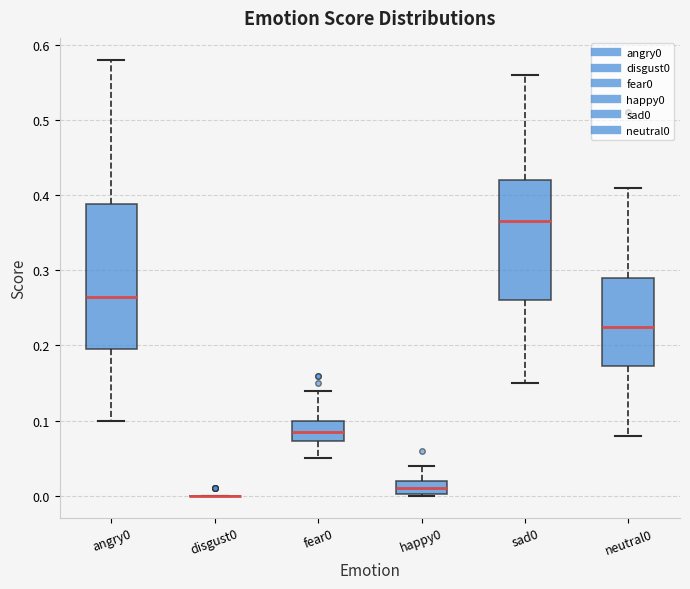

Where does the median line of the box for angry0 sit on the y-axis? The values are not printed on the chart, so give them approximately, as read against the axis.

0.27